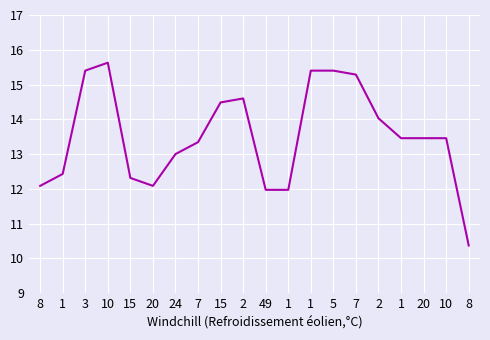

The value at 2 is 45.3. True or false?

False